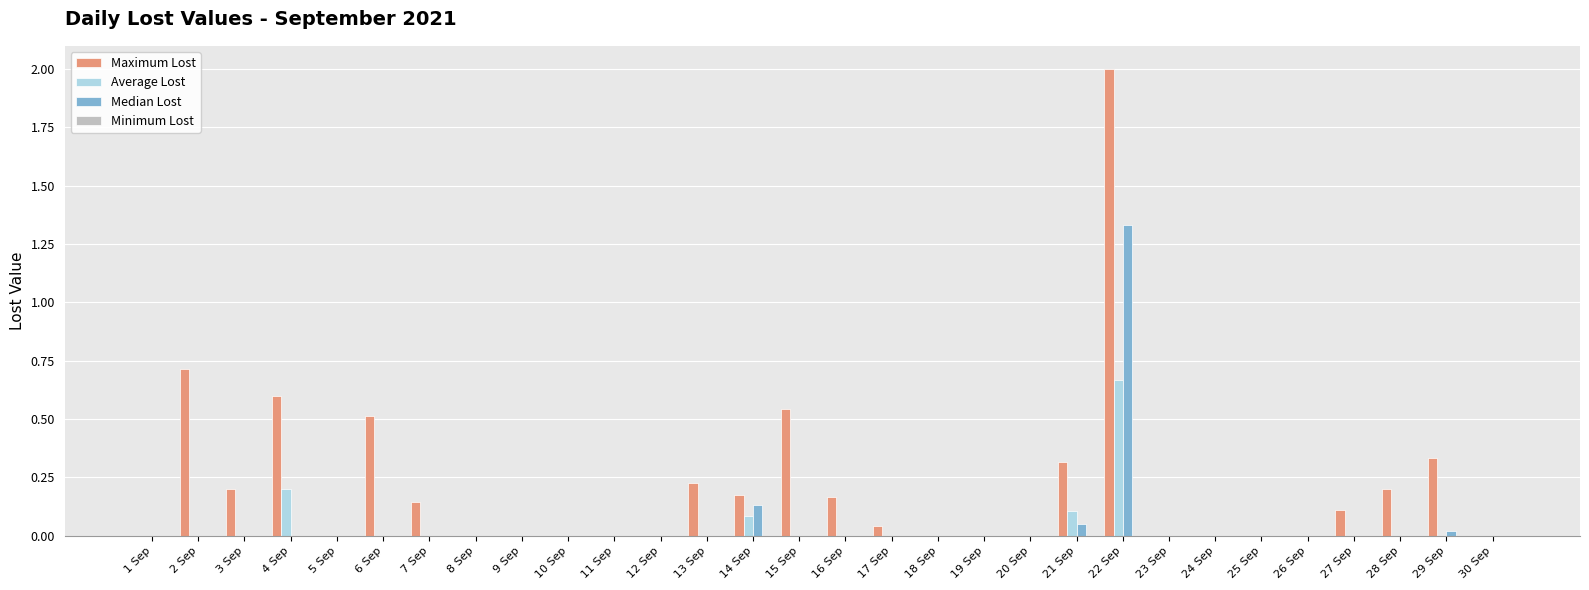

Is it true that Median Lost equals 0.9 at 1 Sep?

False